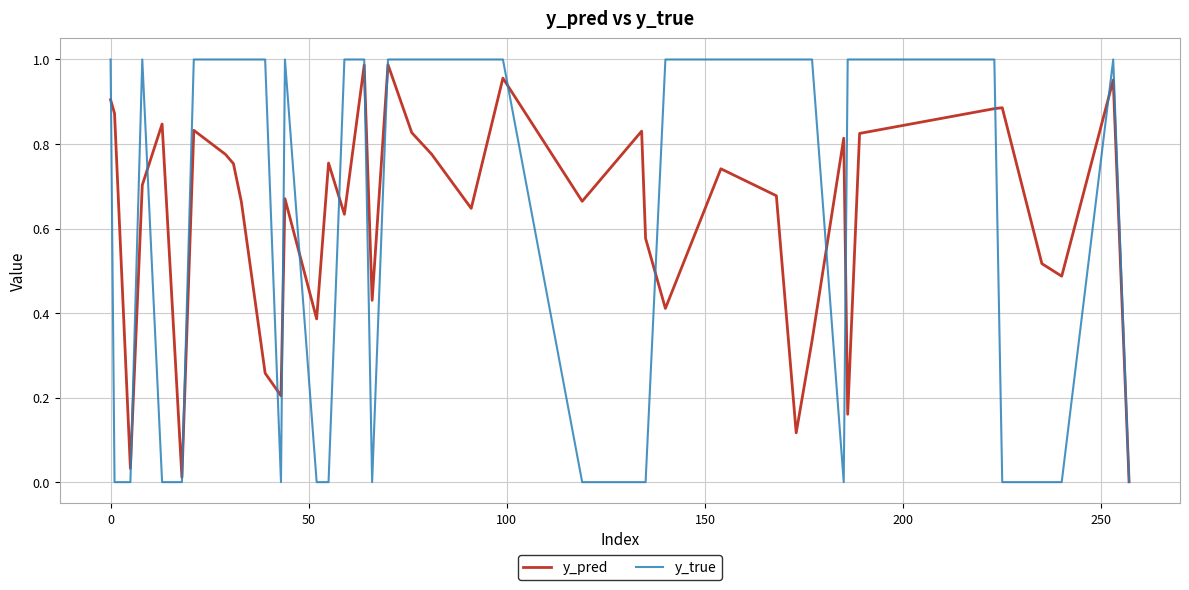

Rank the series by their average value, from highest to lowest.

y_pred, y_true